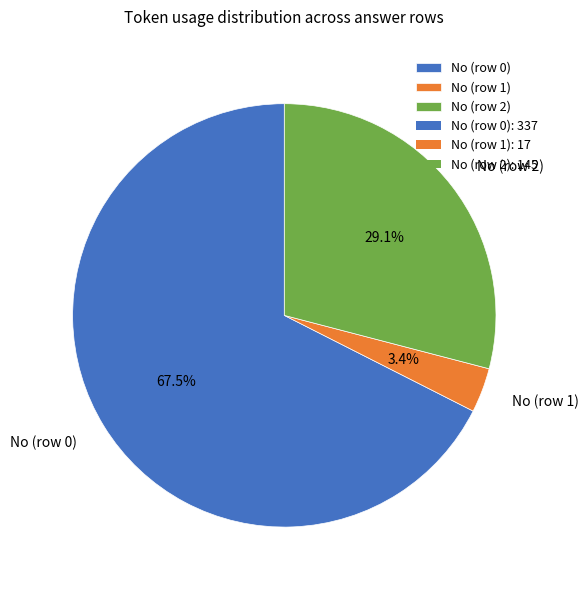

How many slices are in this pie chart?

3